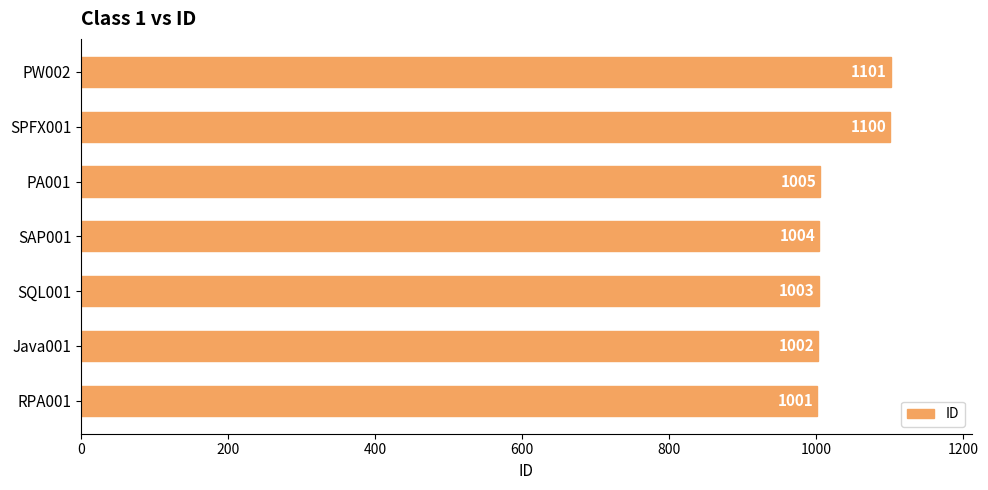

Between SQL001 and PW002, which is larger?

PW002